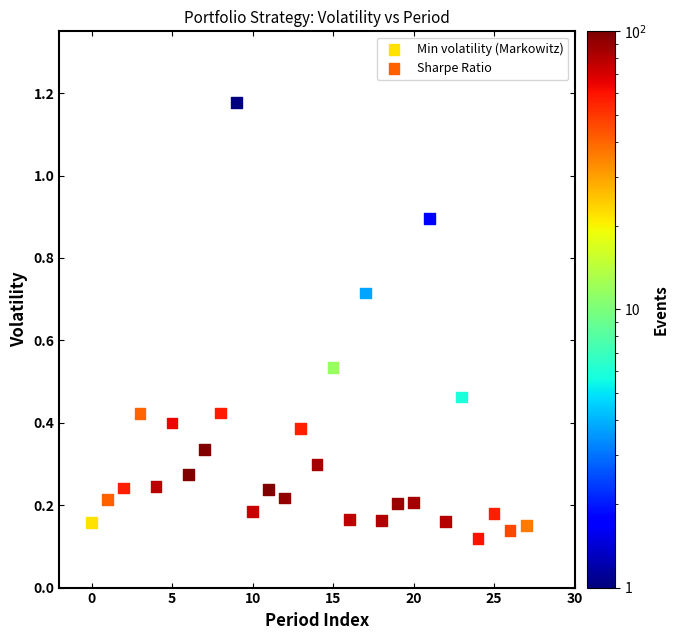

Which series contains the highest Y value?

Sharpe Ratio